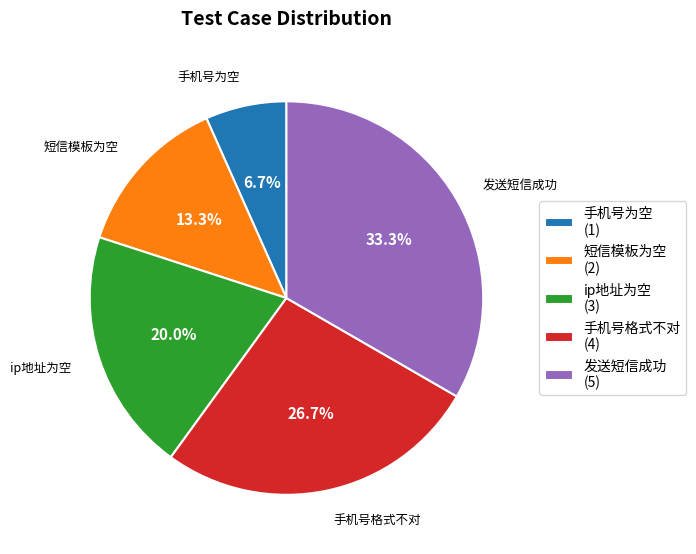

Combined, what portion of the pie is ip地址为空 and 手机号格式不对?

46.7%